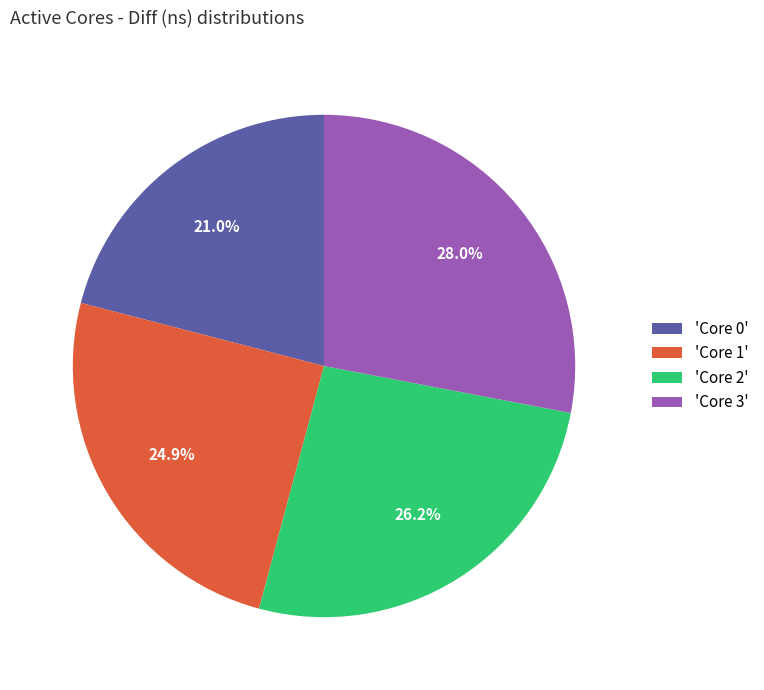

What is the total percentage of 'Core 0' and 'Core 3'?

49.0%